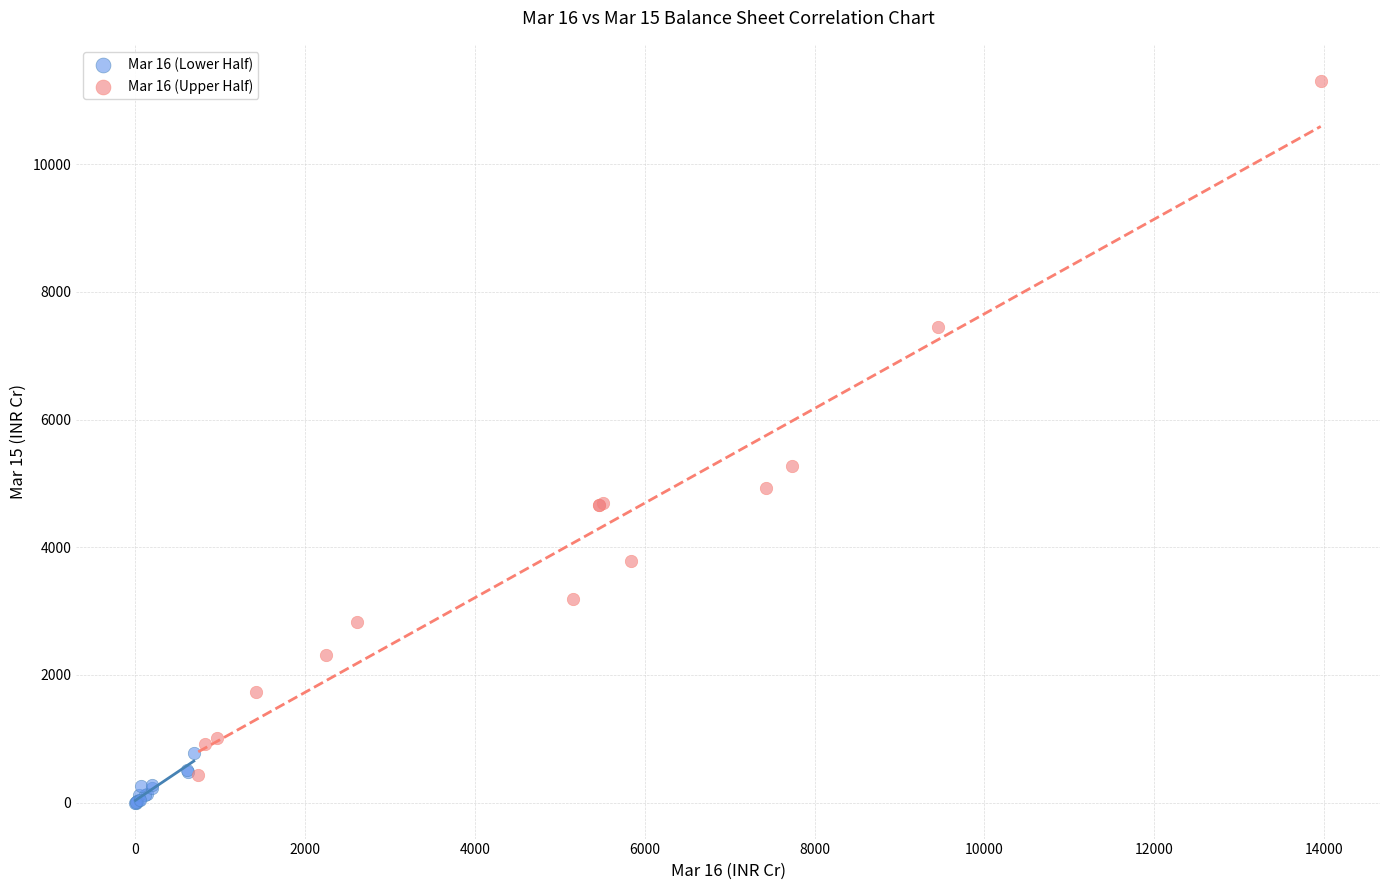

Which series contains the highest Y value?

Mar 16 (Upper Half)